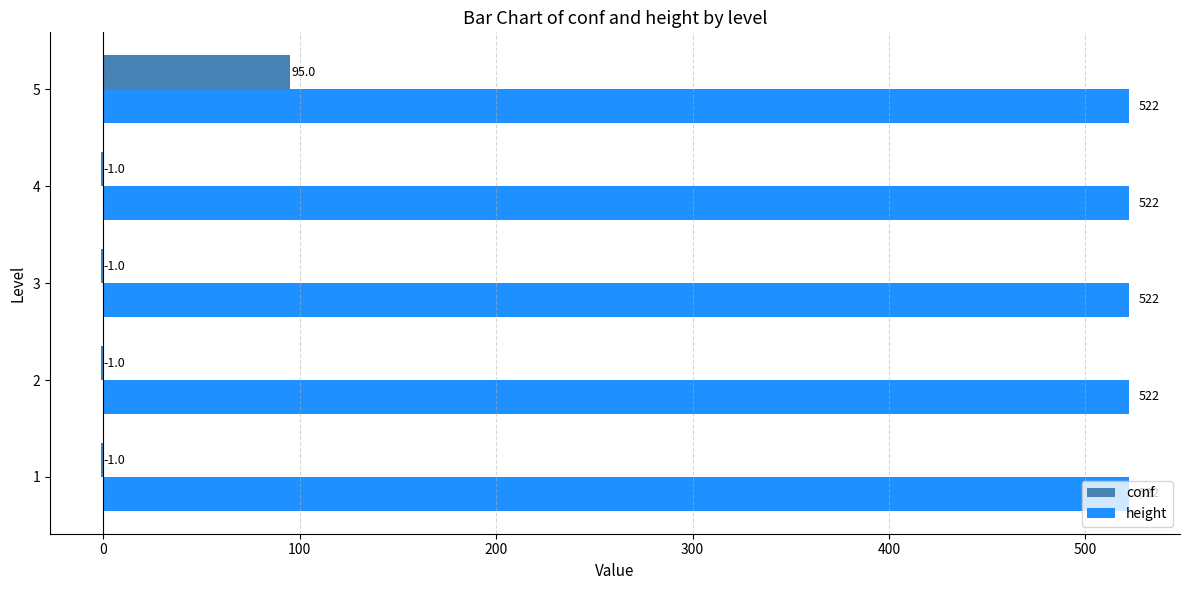

True or false: conf has a value of 95 at 5.

True